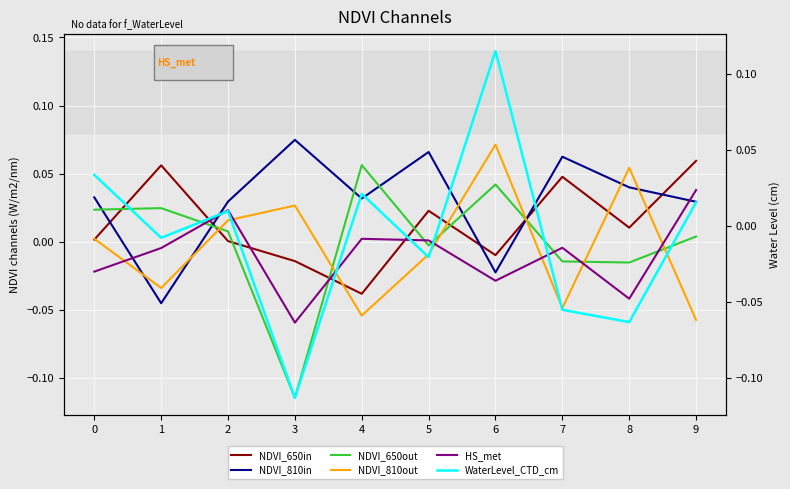

Which has a higher value, 8 or 5?

5